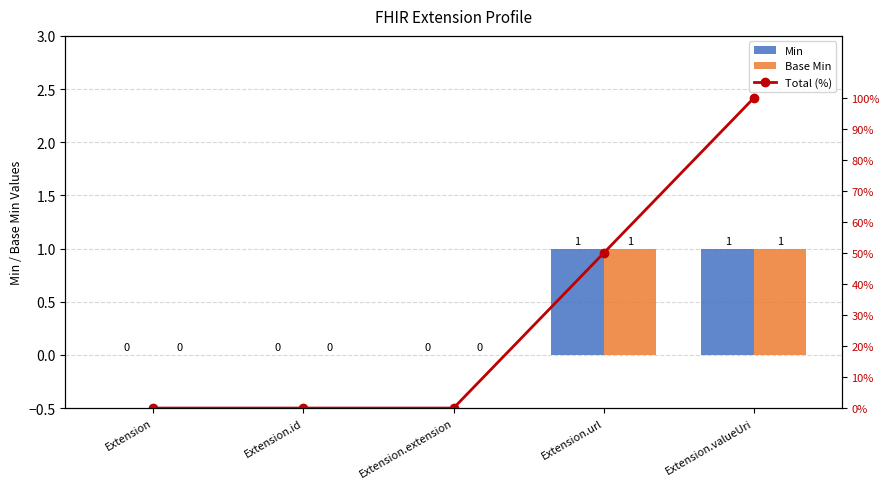

Is it true that Total (%) equals 0 at Extension.extension?

True